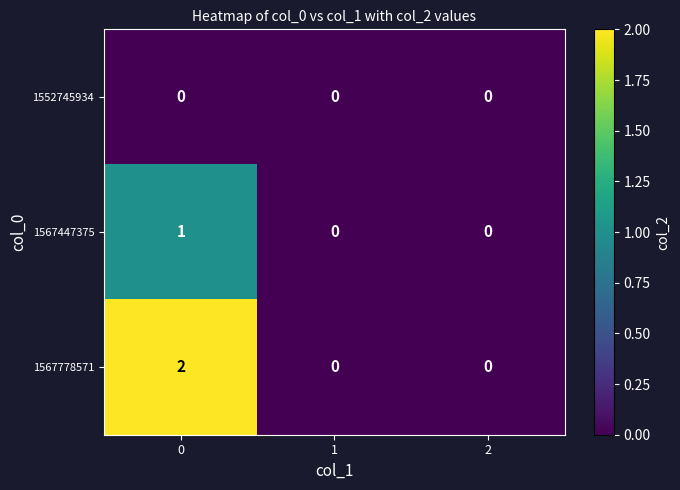

Reading left to right, list all the values displayed in this chart.

1552745934: 0	0	0
1567447375: 1	0	0
1567778571: 2	0	0